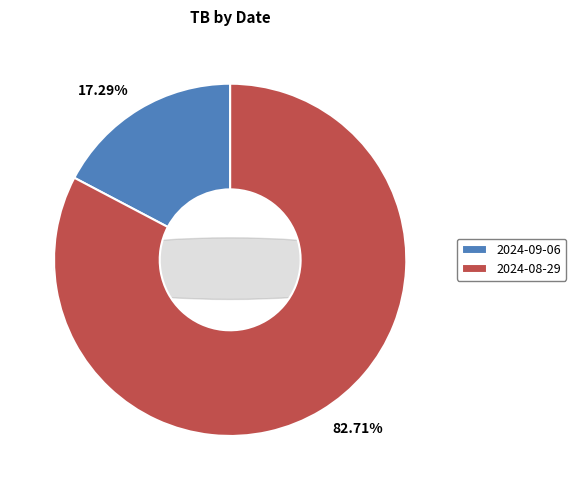

Rank the categories by value from highest to lowest.

2024-08-29, 2024-09-06